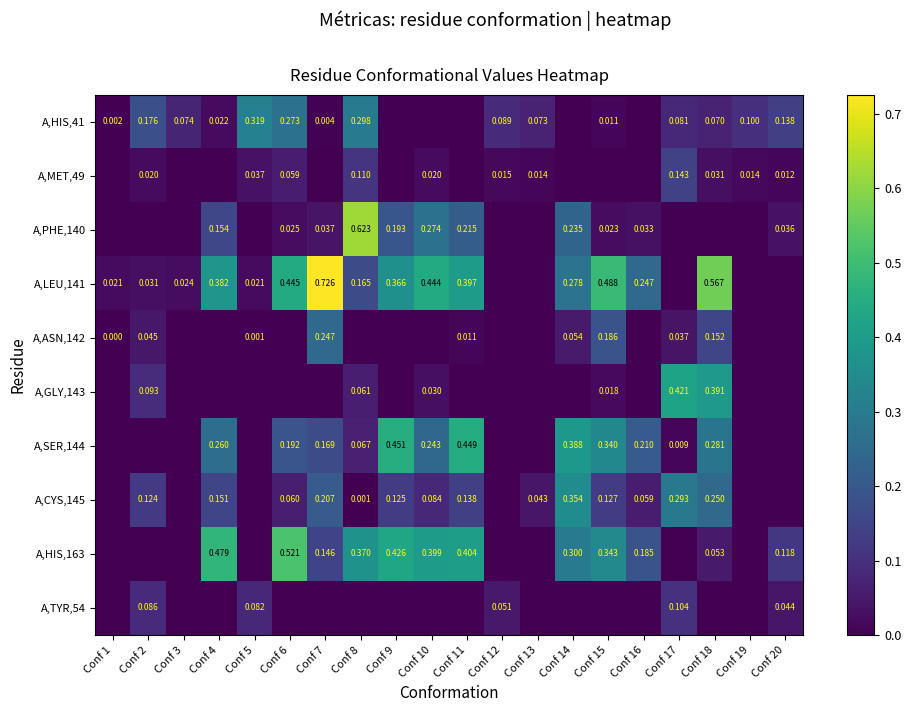

Is the value of A,LEU,141 at Conf 15 greater than the value of A,CYS,145 at Conf 16?

Yes